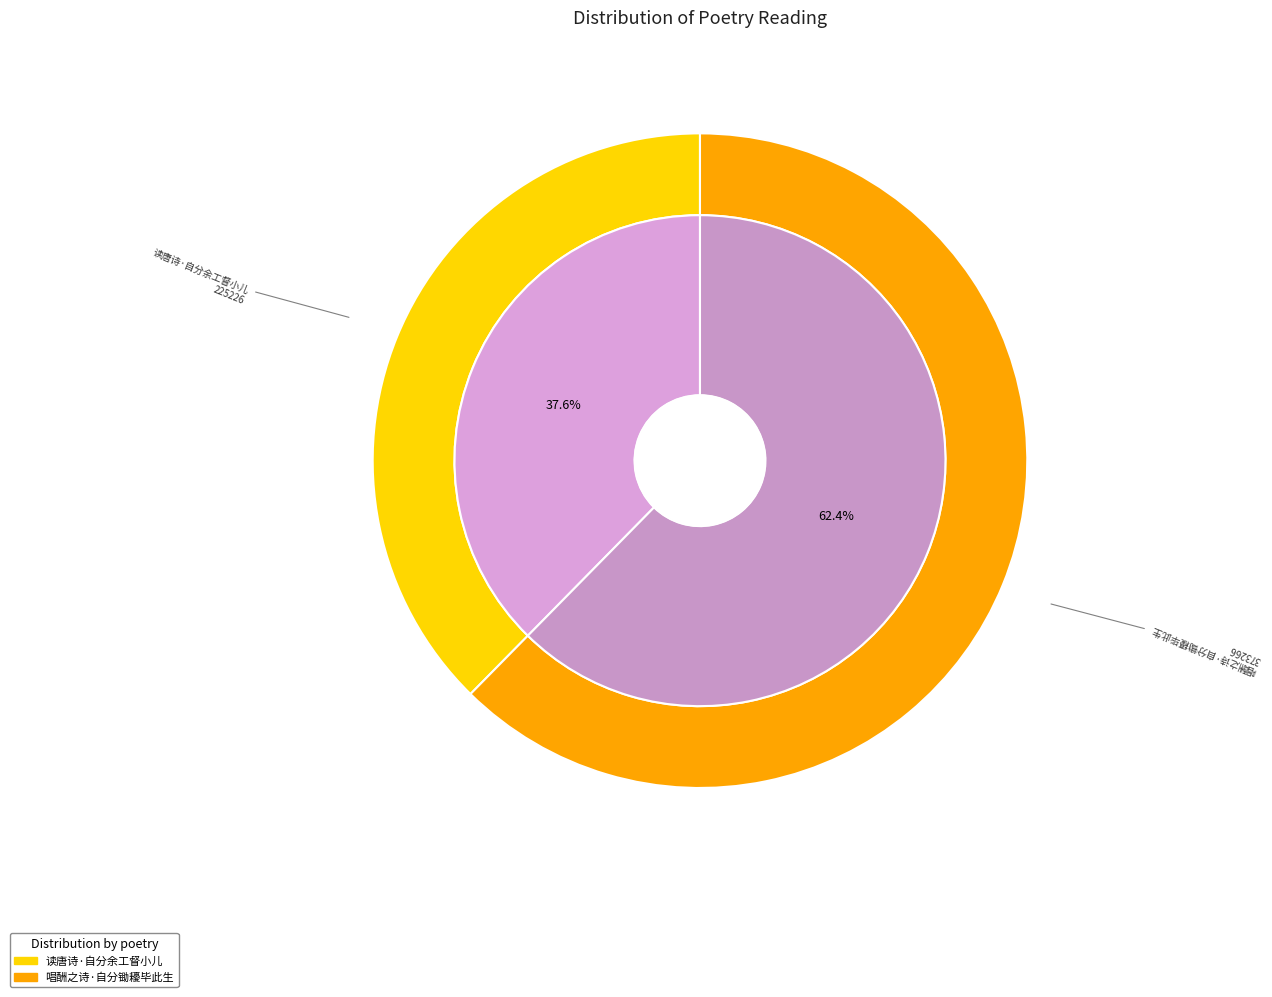

To the nearest percent, what is the average slice percentage?

50%